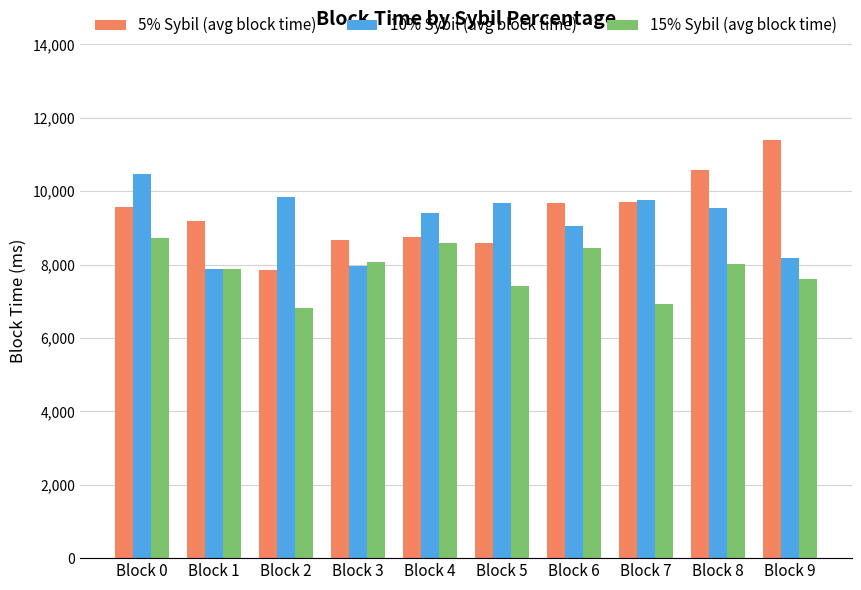

What is the minimum value shown in the chart?

6811.0